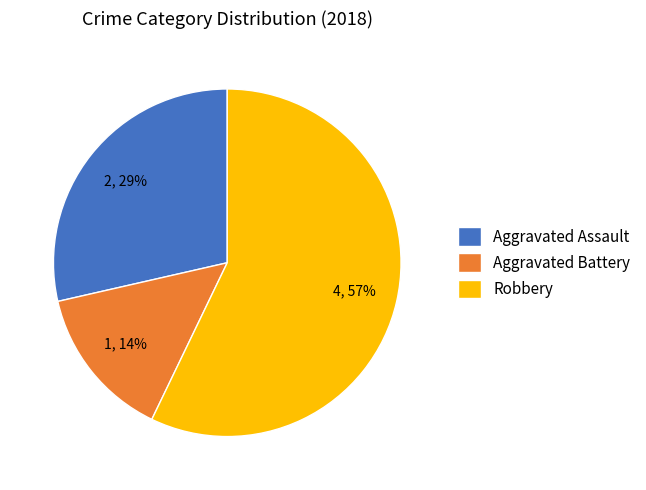

Rank the categories by value from lowest to highest.

Aggravated Battery, Aggravated Assault, Robbery